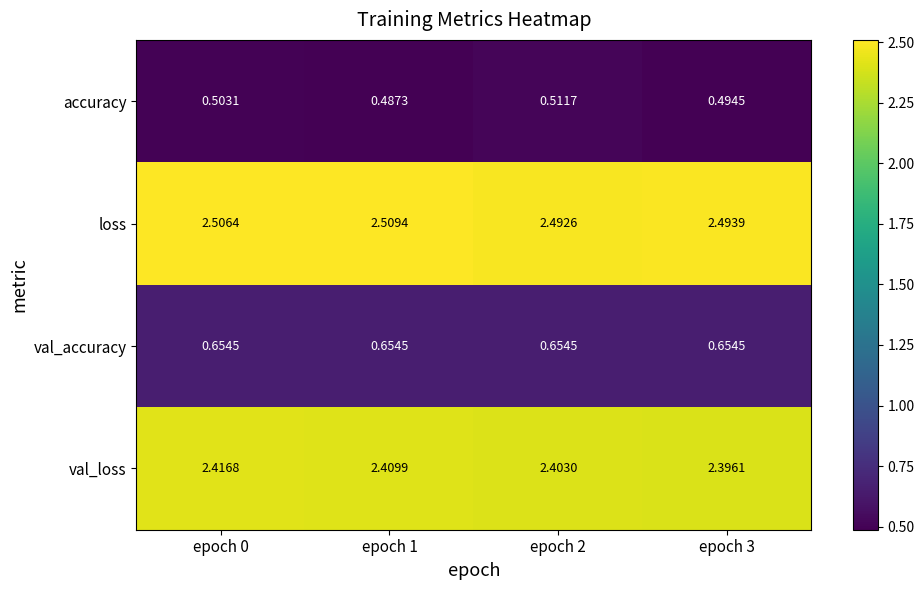

Which series changed the most between epoch 1 and epoch 3?

loss